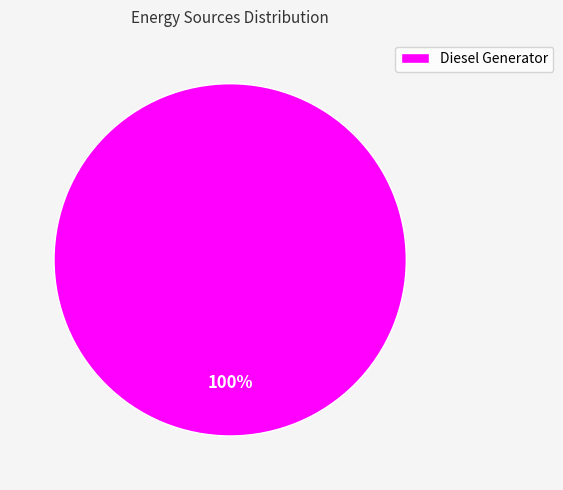

True or false: Diesel Generator accounts for 100% of the total.

True